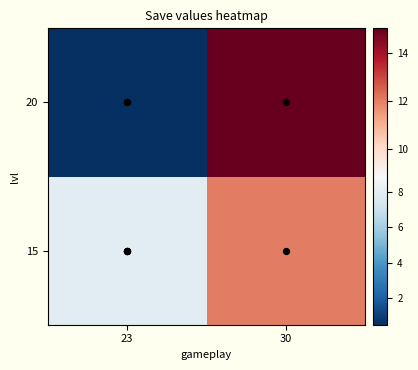

List the series in order of their peak value, highest first.

20, 15